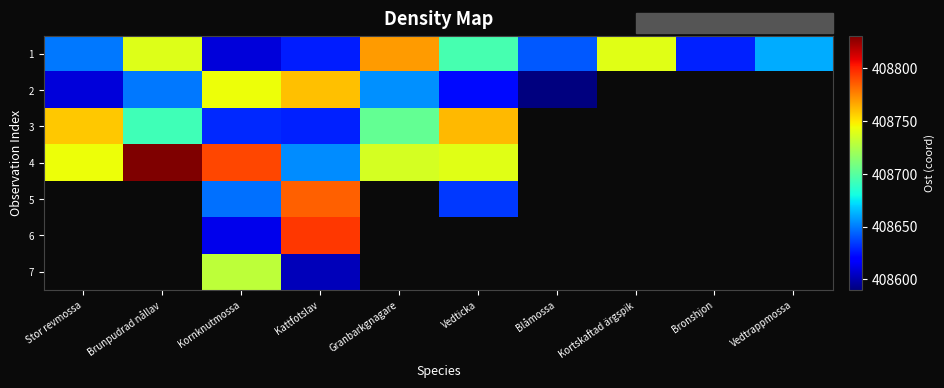

The value of 2 at Stor revmossa is 610366.8. True or false?

False